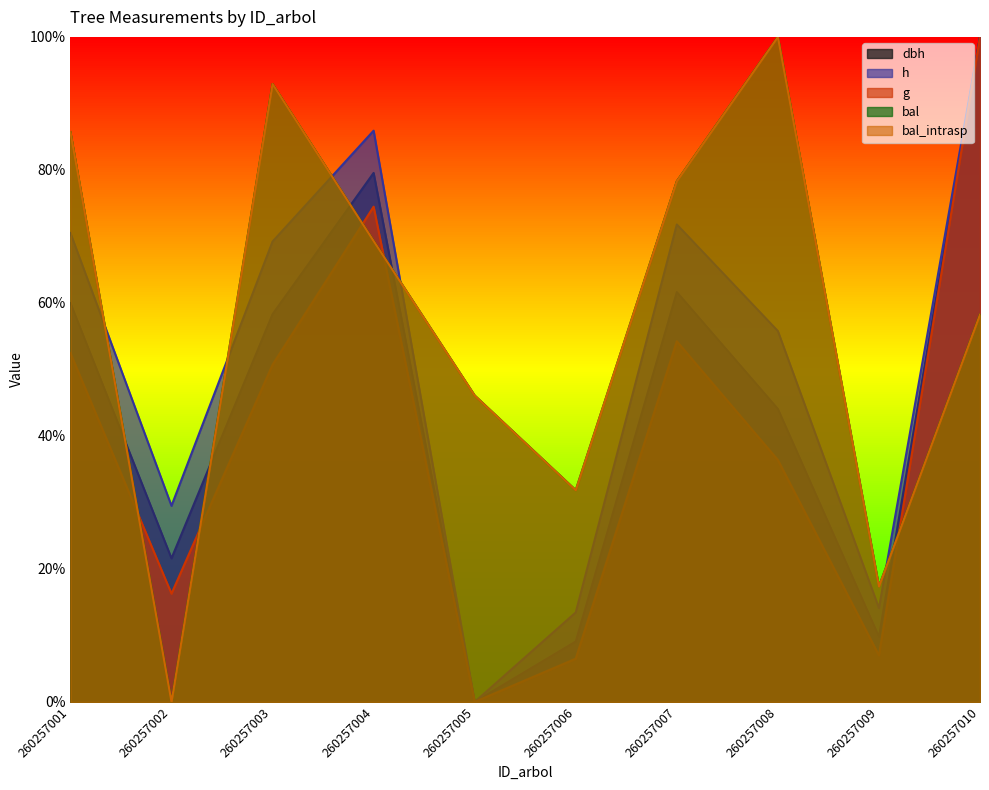

Which series has the largest total across all categories?

bal